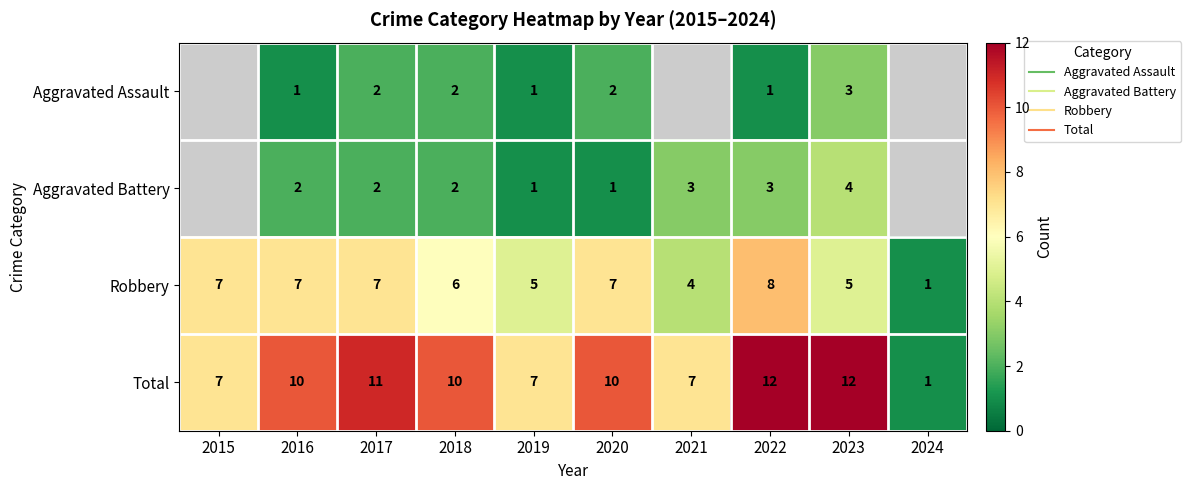

Is the value of Robbery at 2017 greater than the value of Aggravated Assault at 2023?

Yes